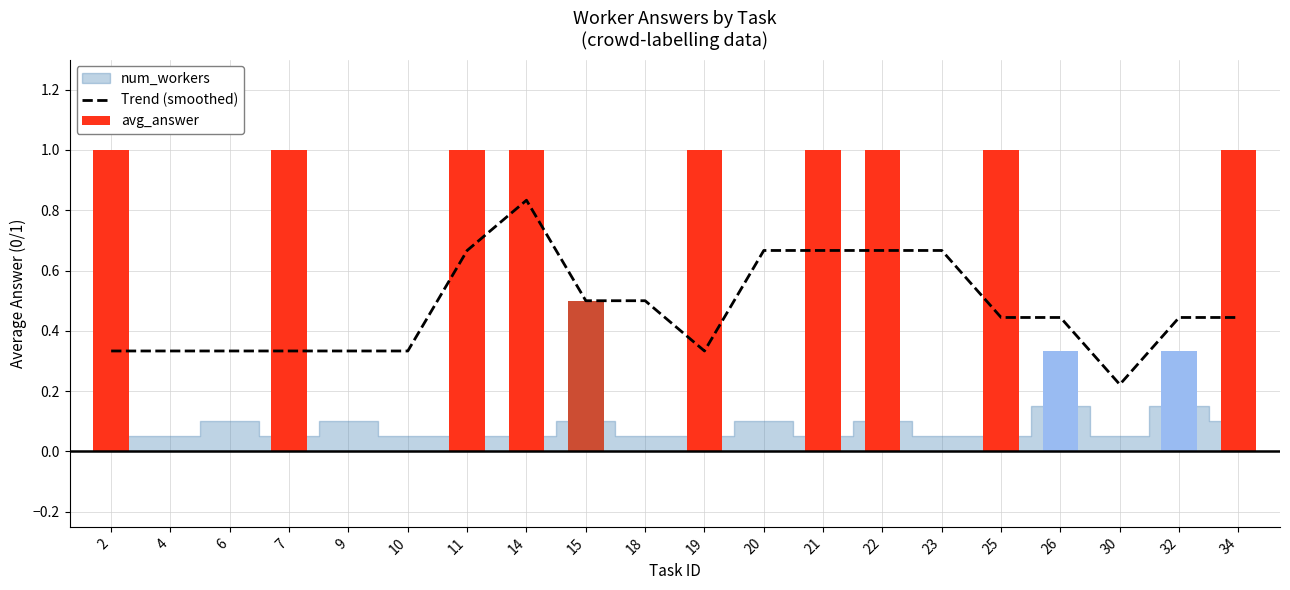

Reading left to right, extract all data points from this chart.

Trend (smoothed): 2=0.3	4=0.3	6=0.3	7=0.3	9=0.3	10=0.3	11=0.7	14=0.8	15=0.5	18=0.5	19=0.3	20=0.7	21=0.7	22=0.7	23=0.7	25=0.4	26=0.4	30=0.2	32=0.4	34=0.4
avg_answer: 2=1.0	4=0.0	6=0.0	7=1.0	9=0.0	10=0.0	11=1.0	14=1.0	15=0.5	18=0.0	19=1.0	20=0.0	21=1.0	22=1.0	23=0.0	25=1.0	26=0.3	30=0.0	32=0.3	34=1.0